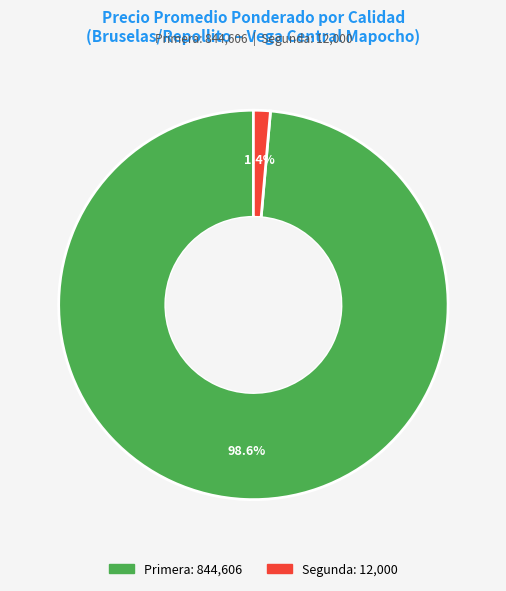

Is there a majority slice in this chart?

Yes